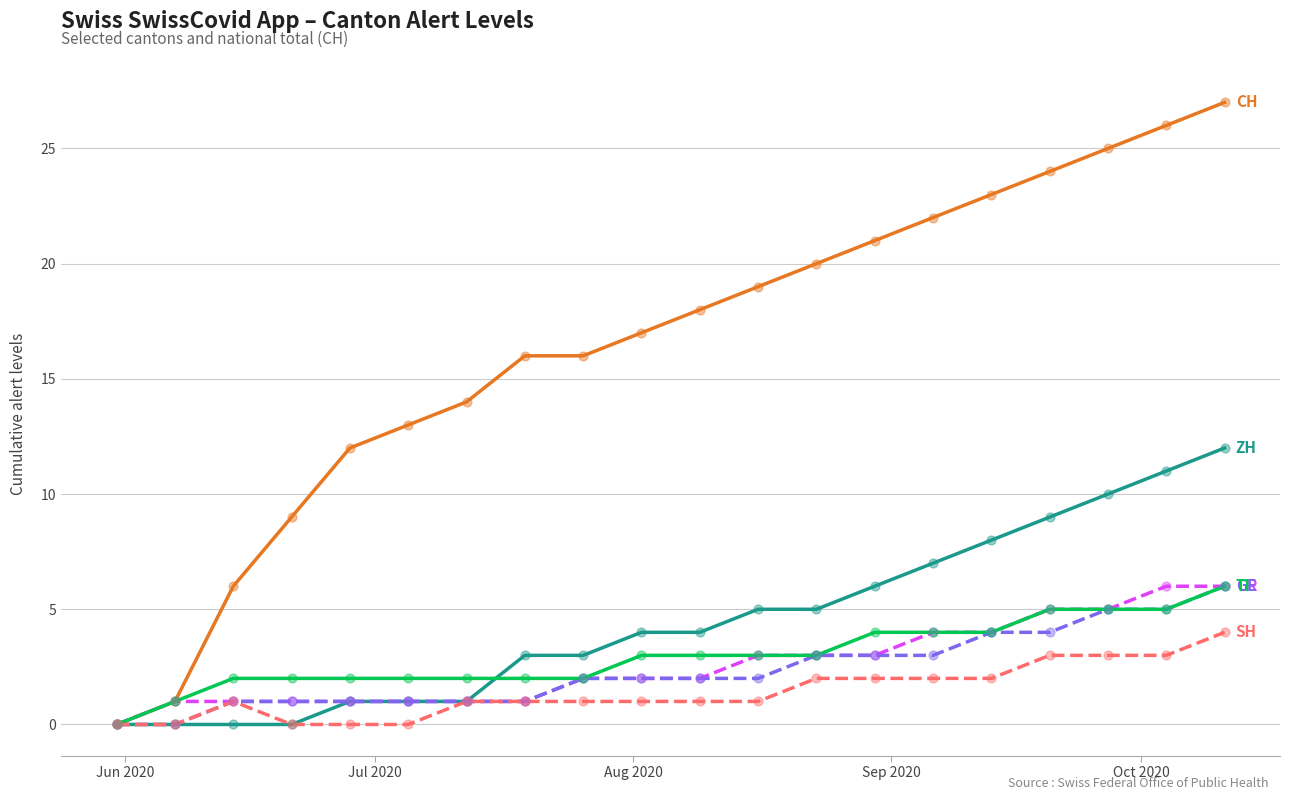

What is the greatest value displayed?

27